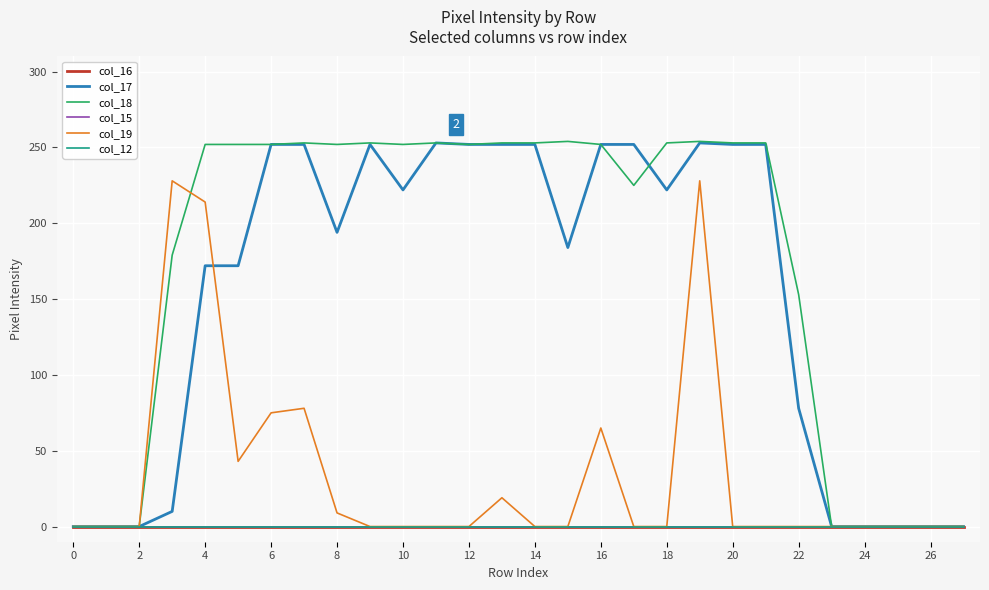

Is this an area chart (filled region under the line)?

No